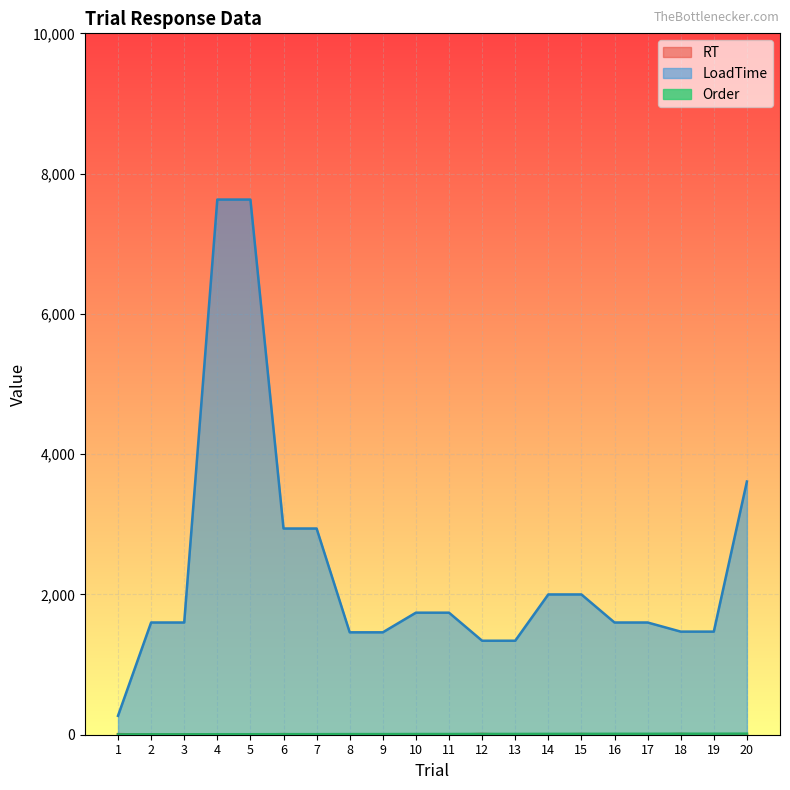

What is the total value across all series at 5?

7639.8